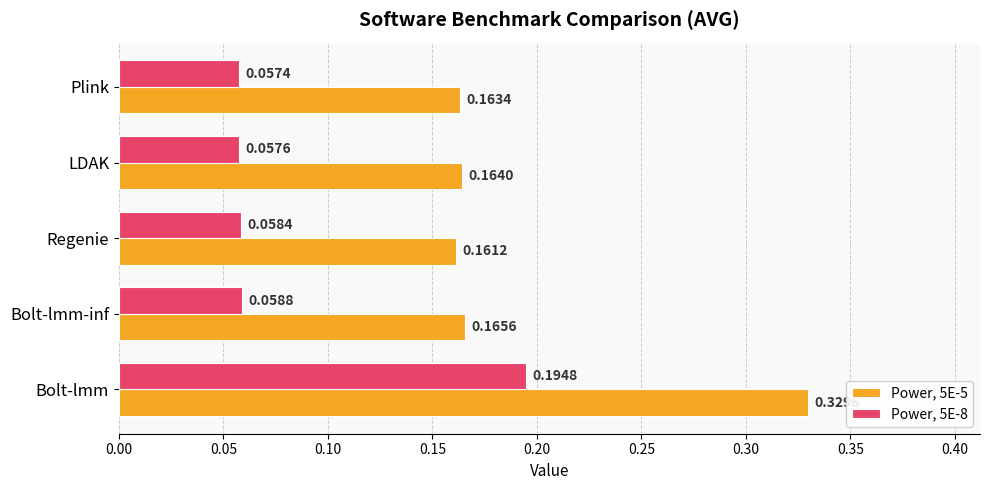

What is the sum of all Power, 5E-8 values?

0.4